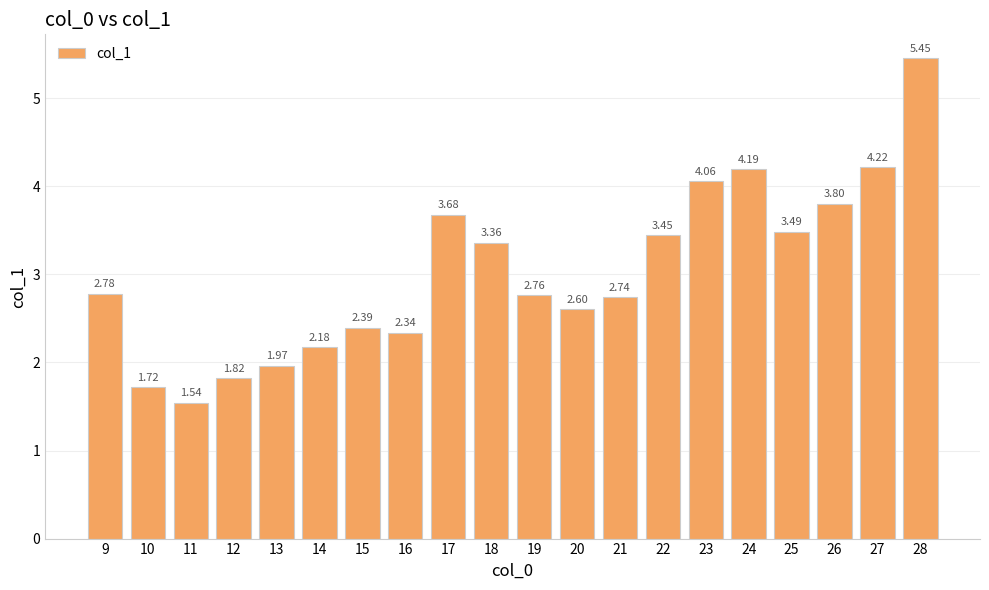

List the labels in order of value, smallest first.

11, 10, 12, 13, 14, 16, 15, 20, 21, 19, 9, 18, 22, 25, 17, 26, 23, 24, 27, 28